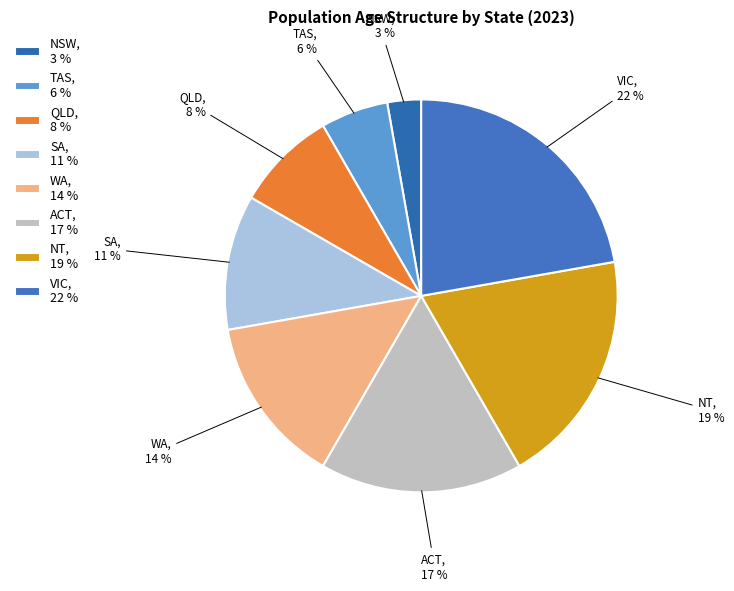

What is the largest slice in the pie chart?

VIC